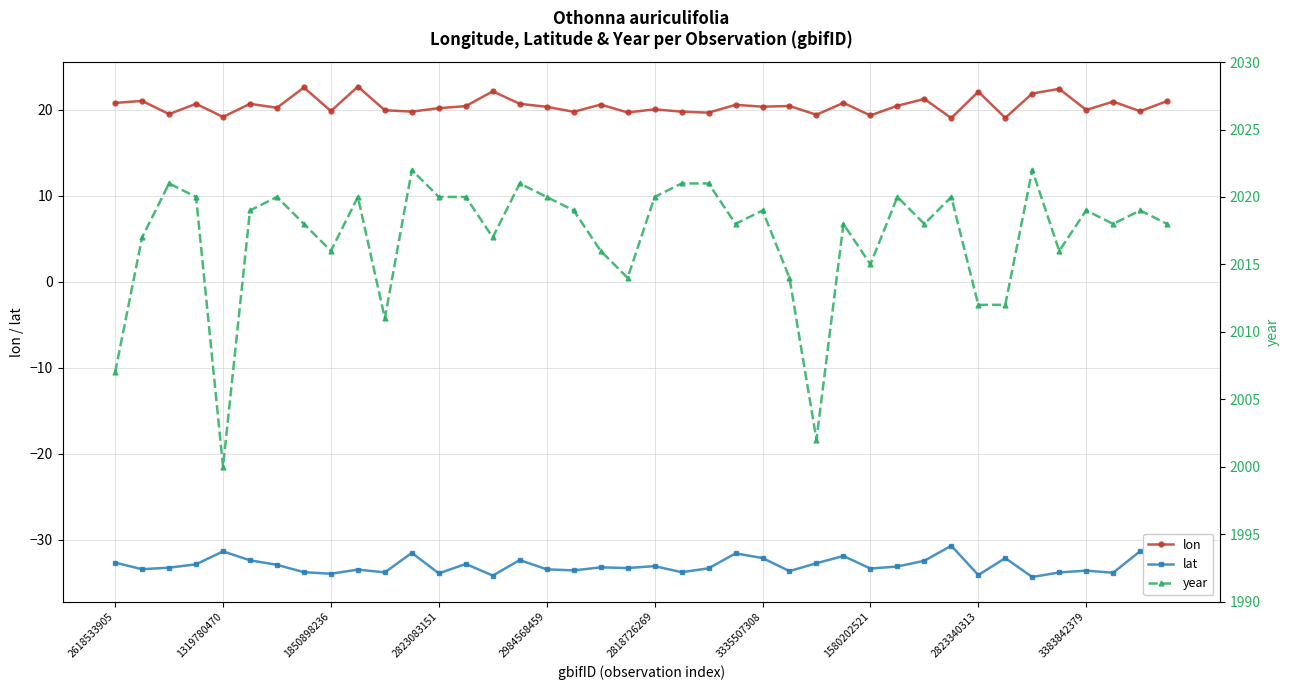

In year, how many points are lower than both neighbors (excluding endpoints)?

11